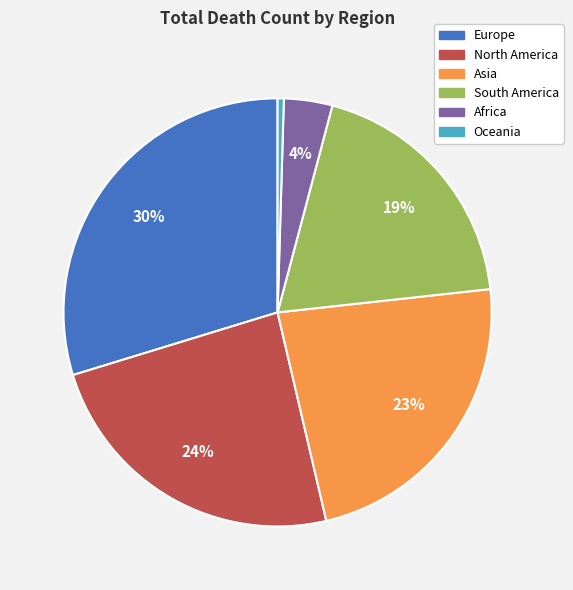

Combined, do Europe and South America account for over 50%?

No